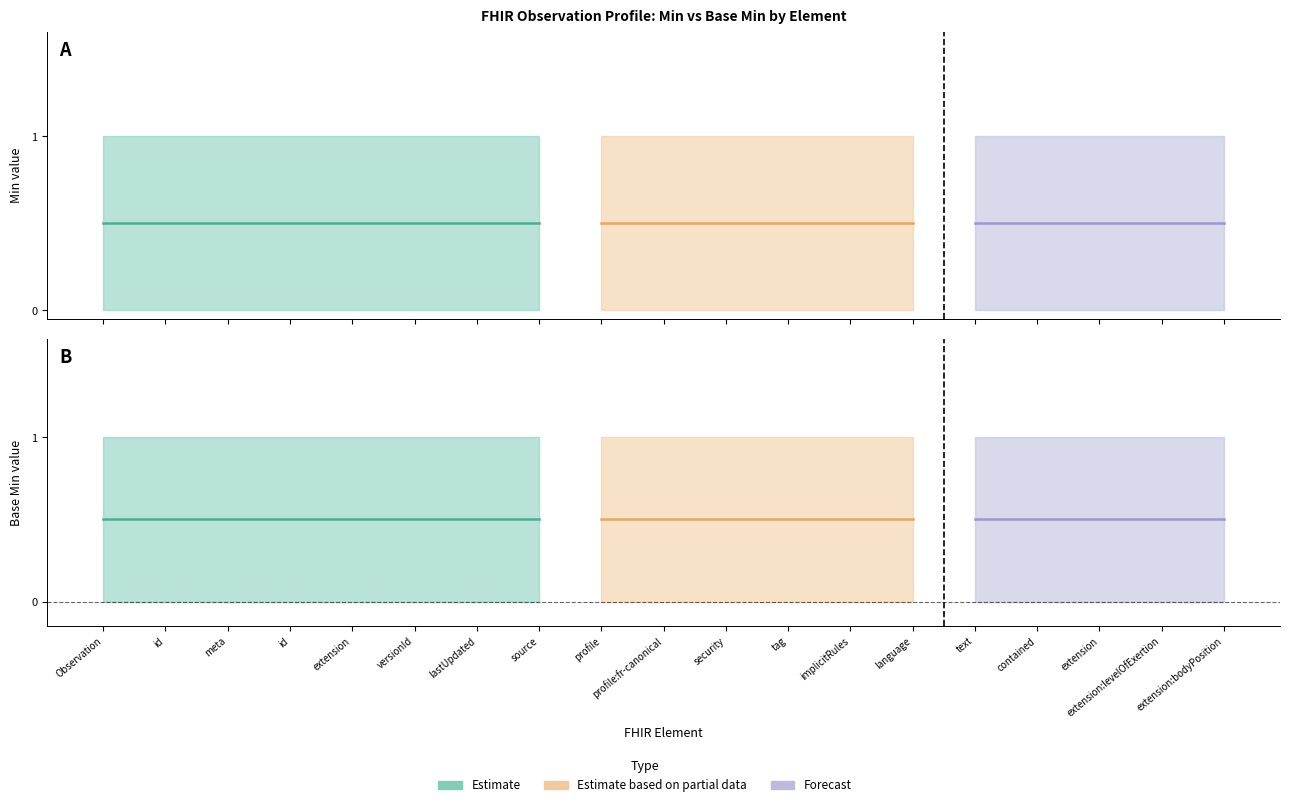

At how many categories does at least one series exceed 0?

19